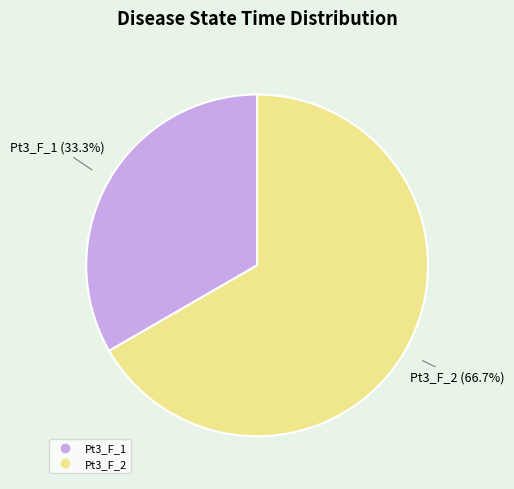

Is it true that Pt3_F_2 is 56% of the pie?

False